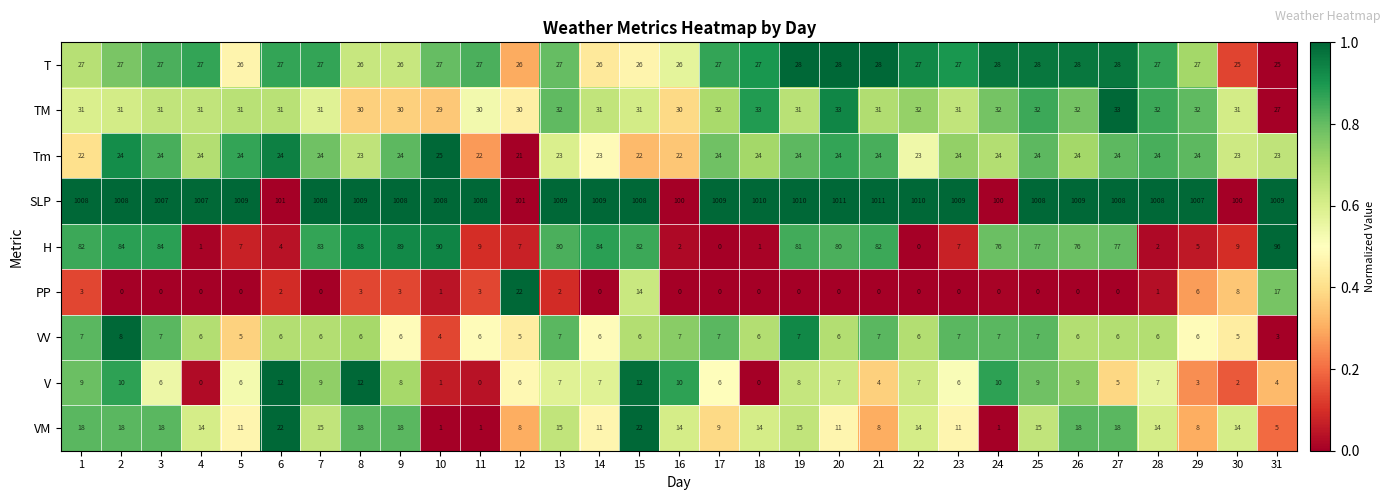

How many series are shown in this chart?

9